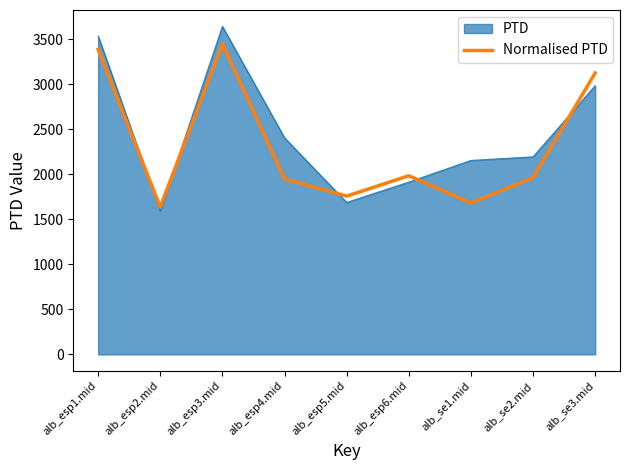

What is the minimum value for PTD?

1592.7